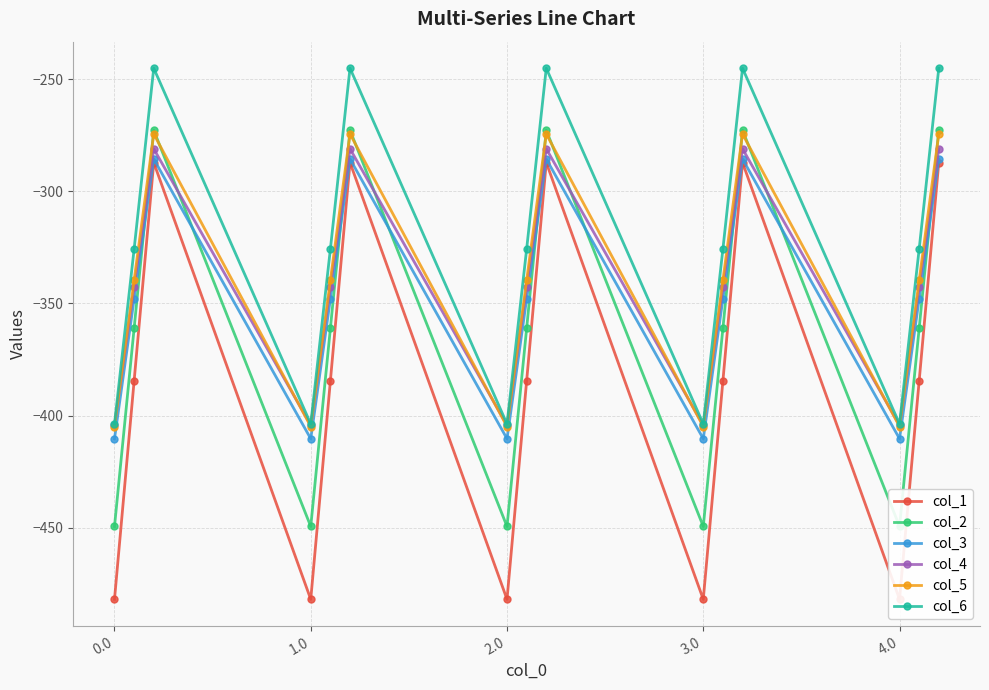

True or false: col_3 has more than 1 interior local peaks.

True